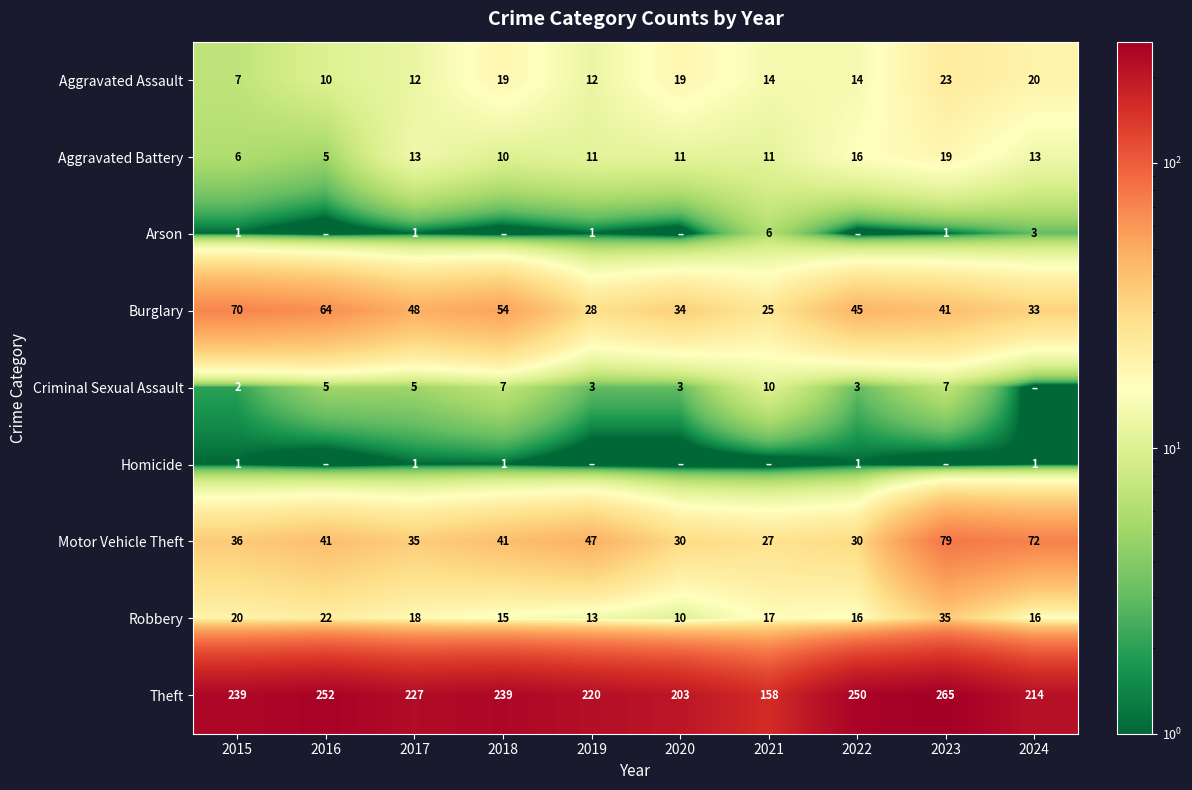

Which has a higher value, 2021 or 2018?

2018